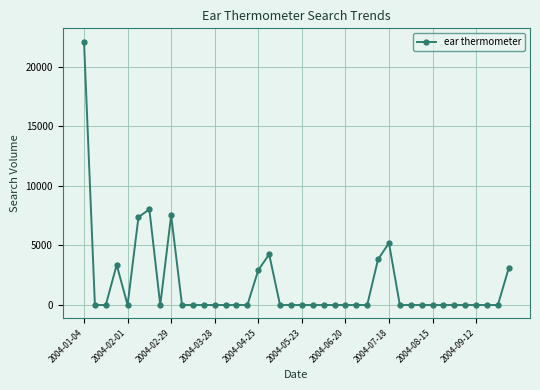

True or false: the data has more than 1 interior local peaks.

True